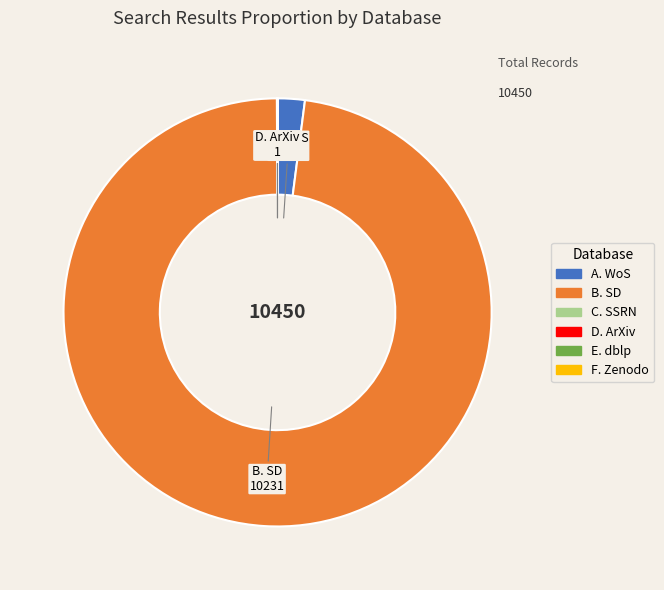

The A. WoS slice represents 2% of the pie. True or false?

True